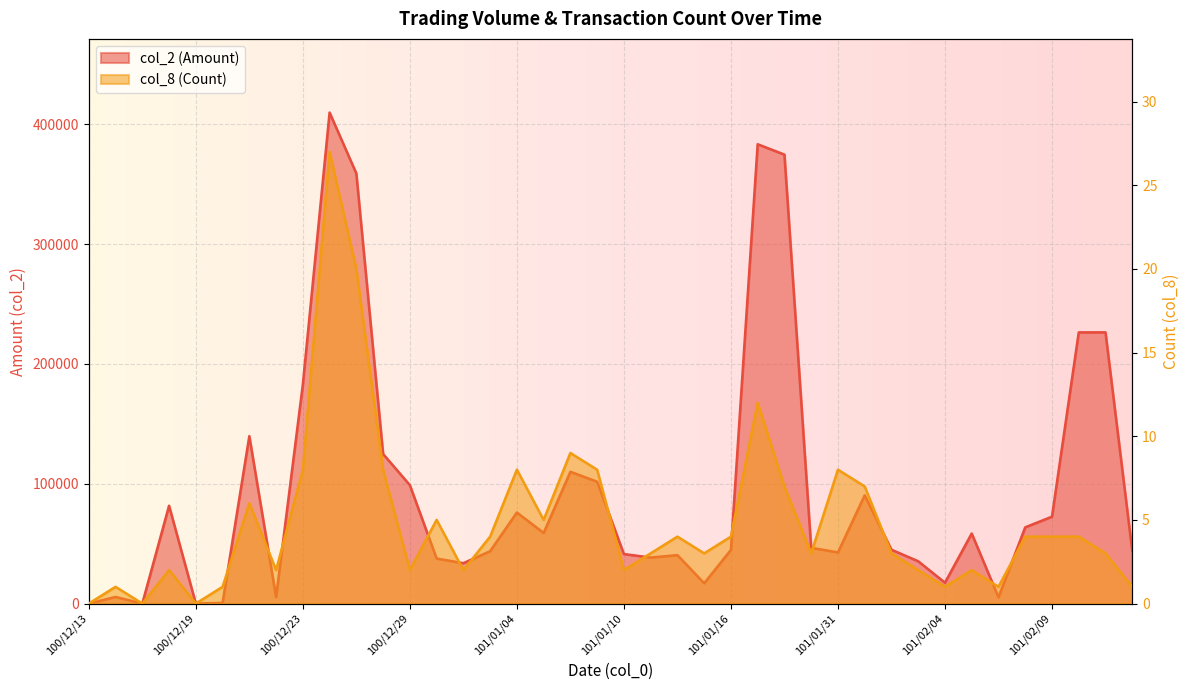

Reading right to left, extract all data points from this chart.

col_2: 44000	226320	226290	72500	63600	5250	58450	17400	35300	44920	90300	42710	46500	374670	383310	44750	16920	40420	38380	41300	101660	109980	58900	75990	43700	33680	37580	98820	124800	358920	409760	182720	5400	139690	540	0	81620	0	5500	0
col_8: 1	3	4	4	4	1	2	1	2	3	7	8	3	7	12	4	3	4	3	2	8	9	5	8	4	2	5	2	8	20	27	8	2	6	1	0	2	0	1	0